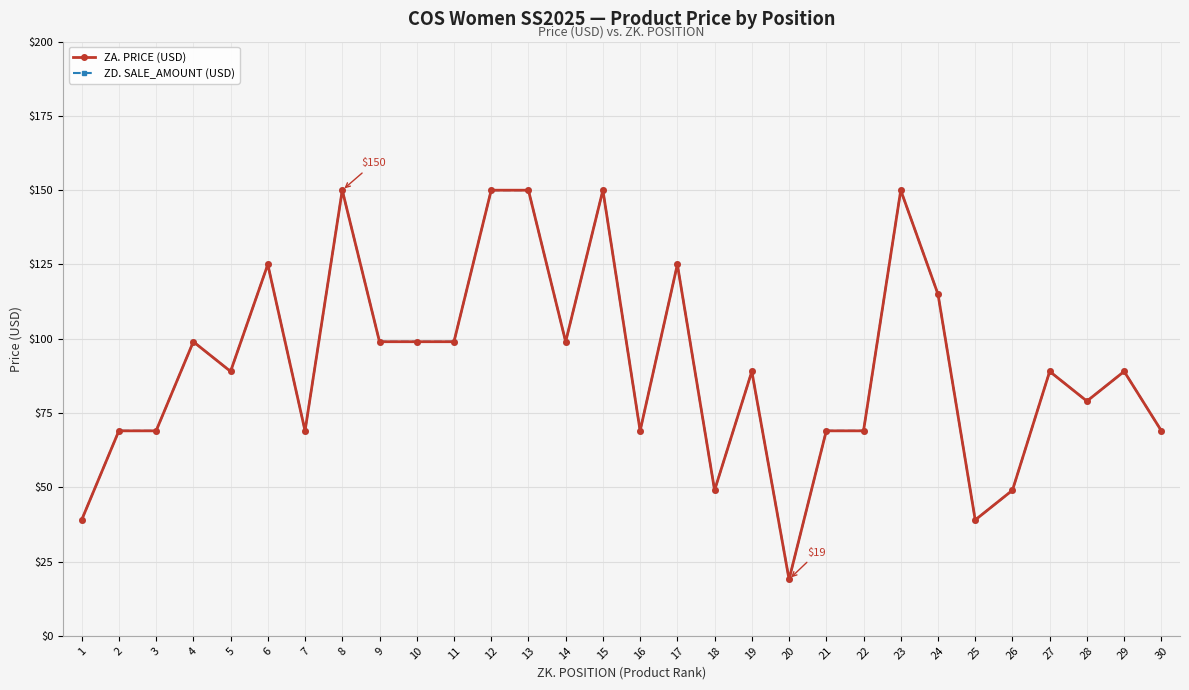

Does the chart have visible grid lines?

Yes